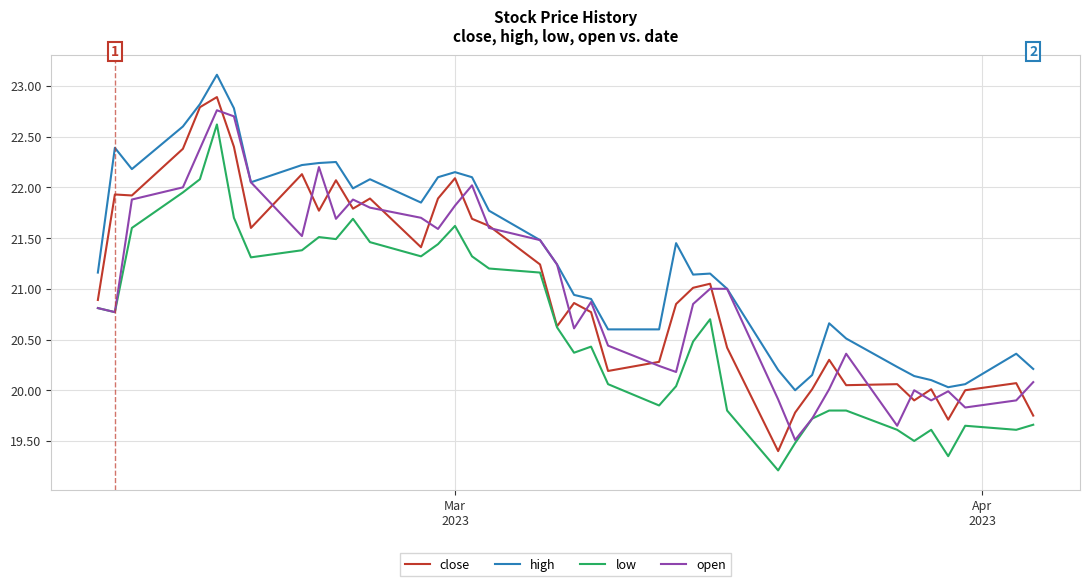

What is the maximum value for close?

22.9